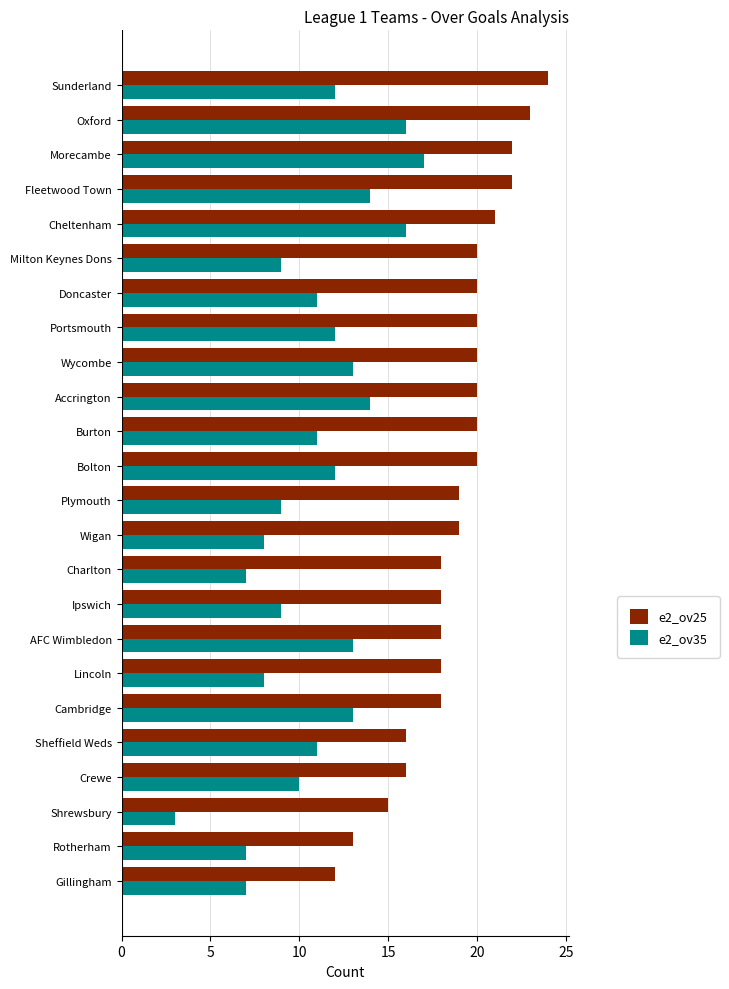

Rank the series by their maximum value, from lowest to highest.

e2_ov35, e2_ov25